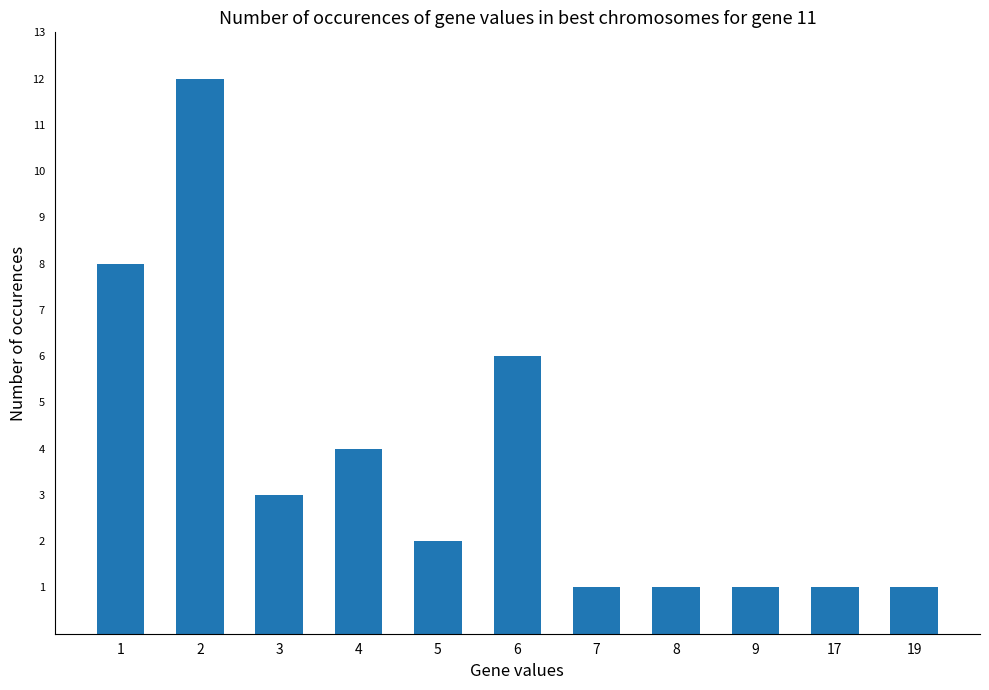

What is the change in value from 1 to 9?

-7